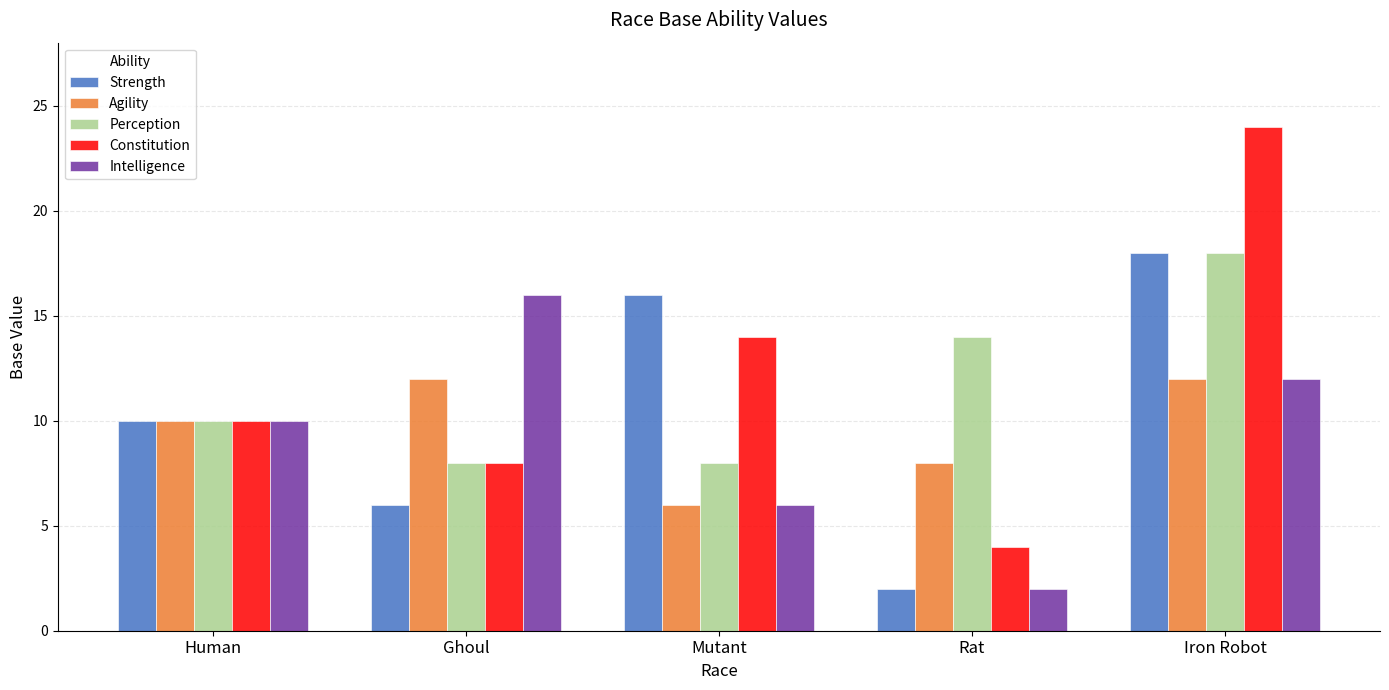

Reading right to left, extract all data points from this chart.

Strength: Iron Robot=18	Rat=2	Mutant=16	Ghoul=6	Human=10
Agility: Iron Robot=12	Rat=8	Mutant=6	Ghoul=12	Human=10
Perception: Iron Robot=18	Rat=14	Mutant=8	Ghoul=8	Human=10
Constitution: Iron Robot=24	Rat=4	Mutant=14	Ghoul=8	Human=10
Intelligence: Iron Robot=12	Rat=2	Mutant=6	Ghoul=16	Human=10